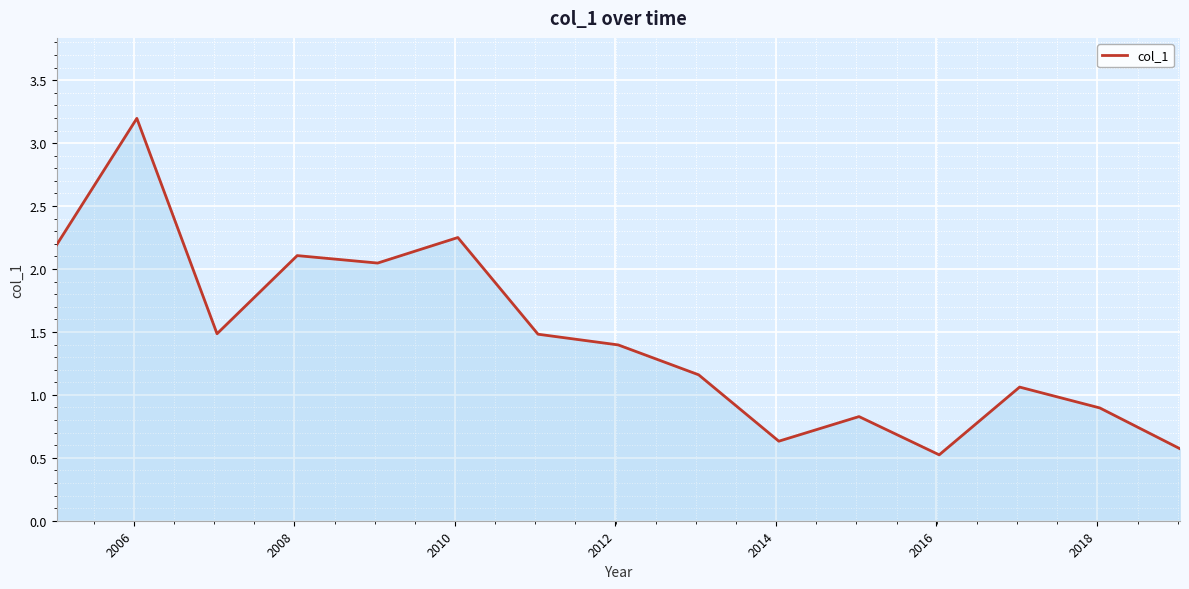

What is the difference between the maximum and minimum values?

2.7